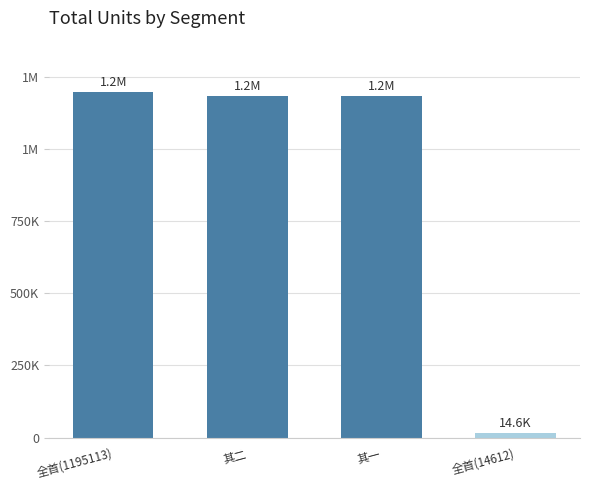

What is the value of the 1st bar from the left?

1195113